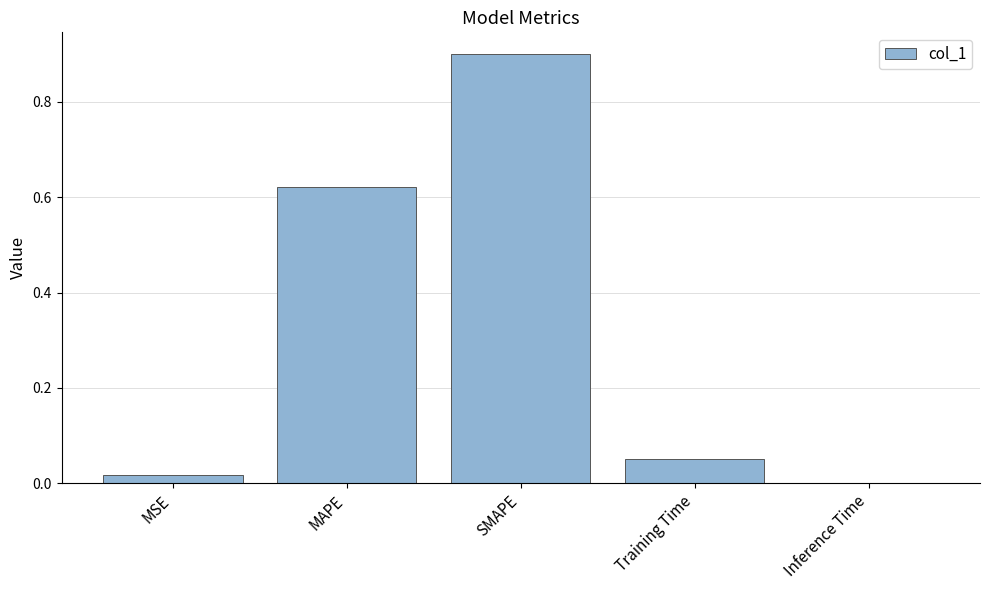

What is the change in value from MSE to SMAPE?

+0.9